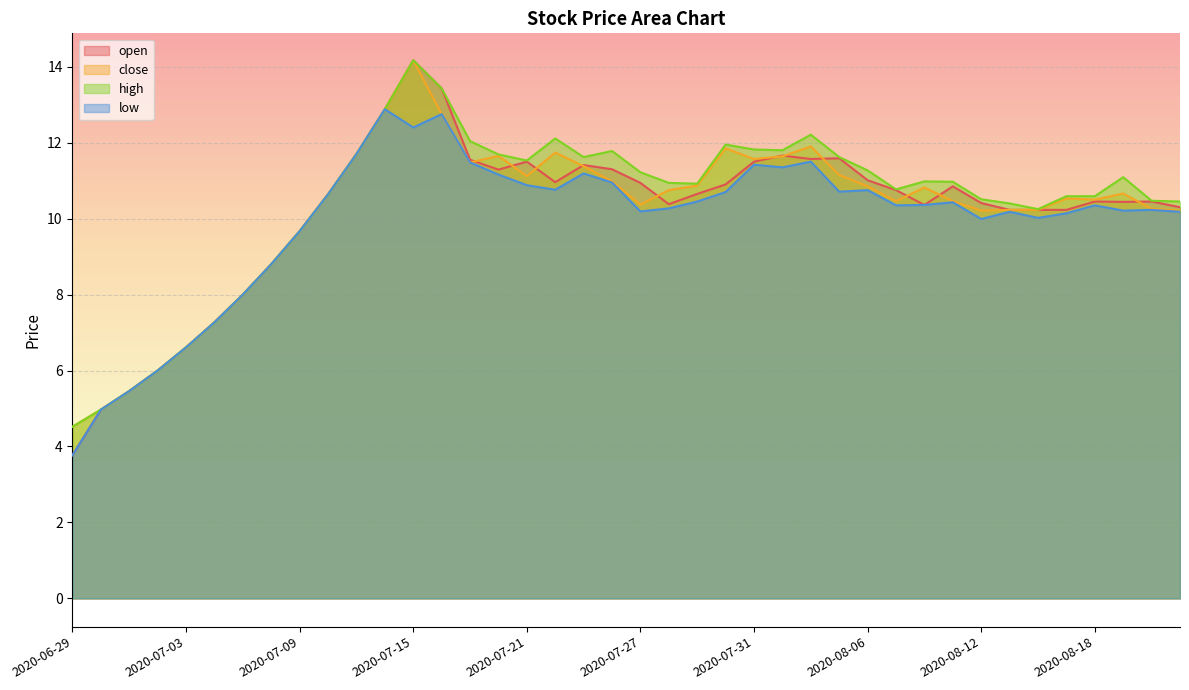

Reading right to left, extract all data points from this chart.

open: 2020-08-21=10.3	2020-08-20=10.4	2020-08-19=10.4	2020-08-18=10.4	2020-08-17=10.2	2020-08-14=10.2	2020-08-13=10.2	2020-08-12=10.4	2020-08-11=10.8	2020-08-10=10.4	2020-08-07=10.8	2020-08-06=11.0	2020-08-05=11.6	2020-08-04=11.6	2020-08-03=11.7	2020-07-31=11.5	2020-07-30=10.9	2020-07-29=10.7	2020-07-28=10.4	2020-07-27=10.9	2020-07-24=11.3	2020-07-23=11.4	2020-07-22=11.0	2020-07-21=11.5	2020-07-20=11.3	2020-07-17=11.6	2020-07-16=13.4	2020-07-15=14.2	2020-07-14=12.9	2020-07-13=11.7	2020-07-10=10.6	2020-07-09=9.7	2020-07-08=8.8	2020-07-07=8.0	2020-07-06=7.3	2020-07-03=6.6	2020-07-02=6.0	2020-07-01=5.5	2020-06-30=5.0	2020-06-29=3.8
close: 2020-08-21=10.2	2020-08-20=10.3	2020-08-19=10.7	2020-08-18=10.5	2020-08-17=10.5	2020-08-14=10.2	2020-08-13=10.2	2020-08-12=10.2	2020-08-11=10.5	2020-08-10=10.8	2020-08-07=10.5	2020-08-06=10.8	2020-08-05=11.2	2020-08-04=11.9	2020-08-03=11.6	2020-07-31=11.6	2020-07-30=11.8	2020-07-29=10.9	2020-07-28=10.8	2020-07-27=10.4	2020-07-24=11.0	2020-07-23=11.4	2020-07-22=11.7	2020-07-21=11.1	2020-07-20=11.7	2020-07-17=11.5	2020-07-16=12.8	2020-07-15=14.2	2020-07-14=12.9	2020-07-13=11.7	2020-07-10=10.6	2020-07-09=9.7	2020-07-08=8.8	2020-07-07=8.0	2020-07-06=7.3	2020-07-03=6.6	2020-07-02=6.0	2020-07-01=5.5	2020-06-30=5.0	2020-06-29=4.5
high: 2020-08-21=10.4	2020-08-20=10.5	2020-08-19=11.1	2020-08-18=10.6	2020-08-17=10.6	2020-08-14=10.2	2020-08-13=10.4	2020-08-12=10.5	2020-08-11=11.0	2020-08-10=11.0	2020-08-07=10.8	2020-08-06=11.3	2020-08-05=11.6	2020-08-04=12.2	2020-08-03=11.8	2020-07-31=11.8	2020-07-30=11.9	2020-07-29=10.9	2020-07-28=10.9	2020-07-27=11.2	2020-07-24=11.8	2020-07-23=11.6	2020-07-22=12.1	2020-07-21=11.5	2020-07-20=11.7	2020-07-17=12.0	2020-07-16=13.4	2020-07-15=14.2	2020-07-14=12.9	2020-07-13=11.7	2020-07-10=10.6	2020-07-09=9.7	2020-07-08=8.8	2020-07-07=8.0	2020-07-06=7.3	2020-07-03=6.6	2020-07-02=6.0	2020-07-01=5.5	2020-06-30=5.0	2020-06-29=4.5
low: 2020-08-21=10.2	2020-08-20=10.2	2020-08-19=10.2	2020-08-18=10.3	2020-08-17=10.1	2020-08-14=10.0	2020-08-13=10.2	2020-08-12=10.0	2020-08-11=10.4	2020-08-10=10.4	2020-08-07=10.3	2020-08-06=10.8	2020-08-05=10.7	2020-08-04=11.5	2020-08-03=11.3	2020-07-31=11.4	2020-07-30=10.7	2020-07-29=10.4	2020-07-28=10.3	2020-07-27=10.2	2020-07-24=10.9	2020-07-23=11.2	2020-07-22=10.8	2020-07-21=10.9	2020-07-20=11.2	2020-07-17=11.5	2020-07-16=12.8	2020-07-15=12.4	2020-07-14=12.9	2020-07-13=11.7	2020-07-10=10.6	2020-07-09=9.7	2020-07-08=8.8	2020-07-07=8.0	2020-07-06=7.3	2020-07-03=6.6	2020-07-02=6.0	2020-07-01=5.5	2020-06-30=5.0	2020-06-29=3.8